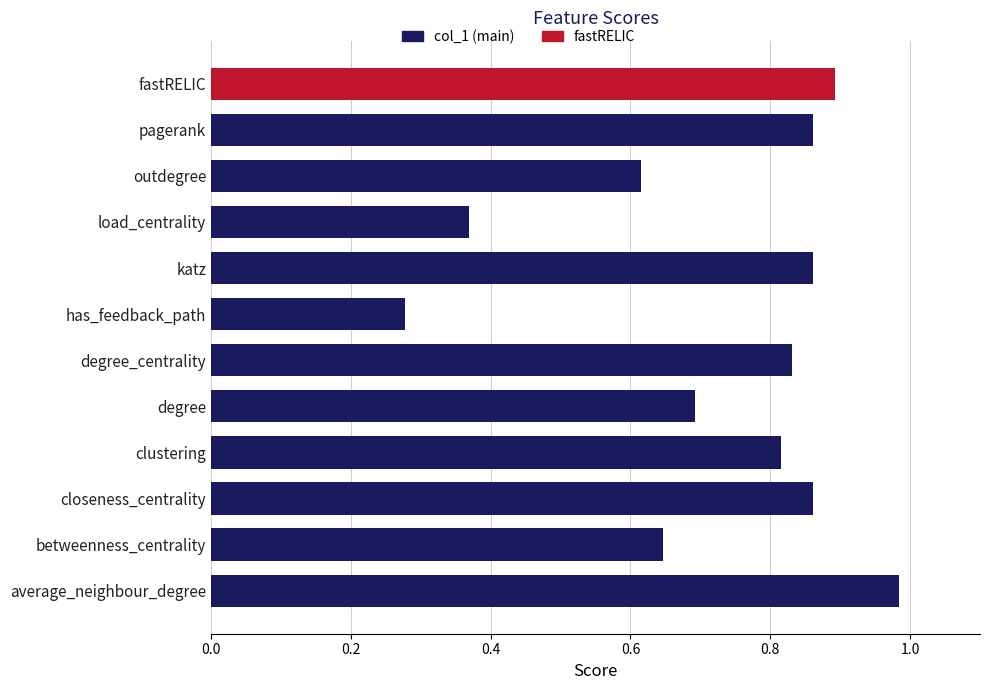

At which category does the chart reach its peak across all series?

average_neighbour_degree